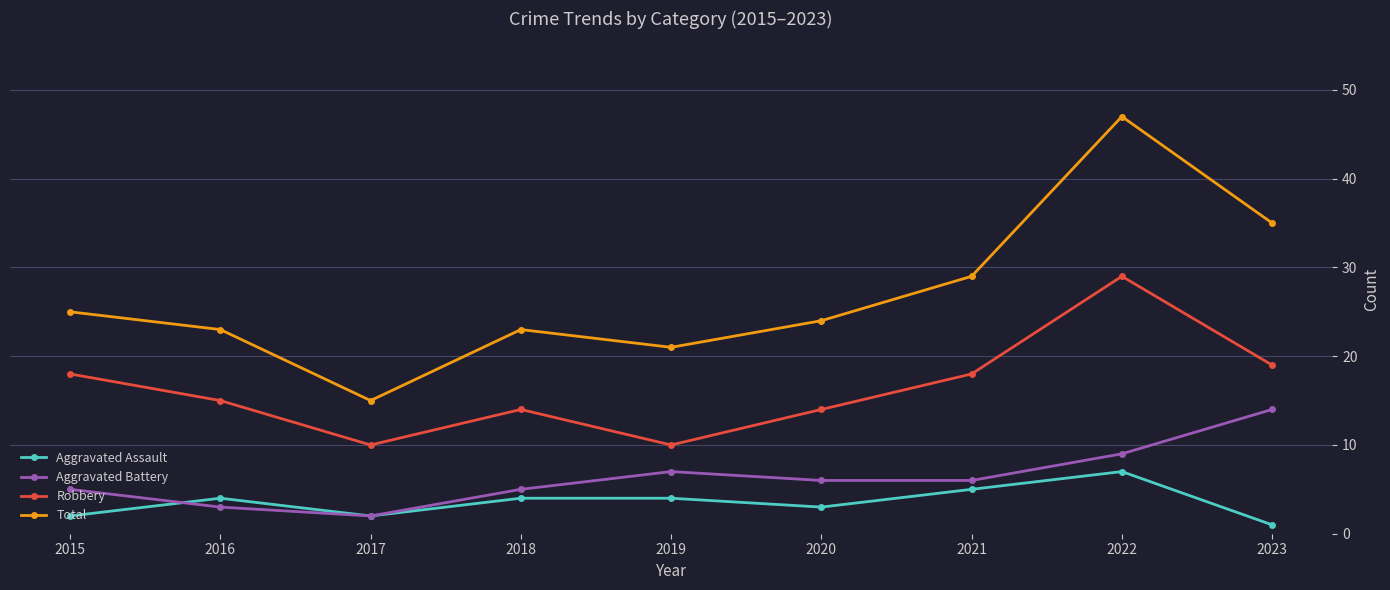

Between 2015 and 2023, which series saw the biggest shift?

Total